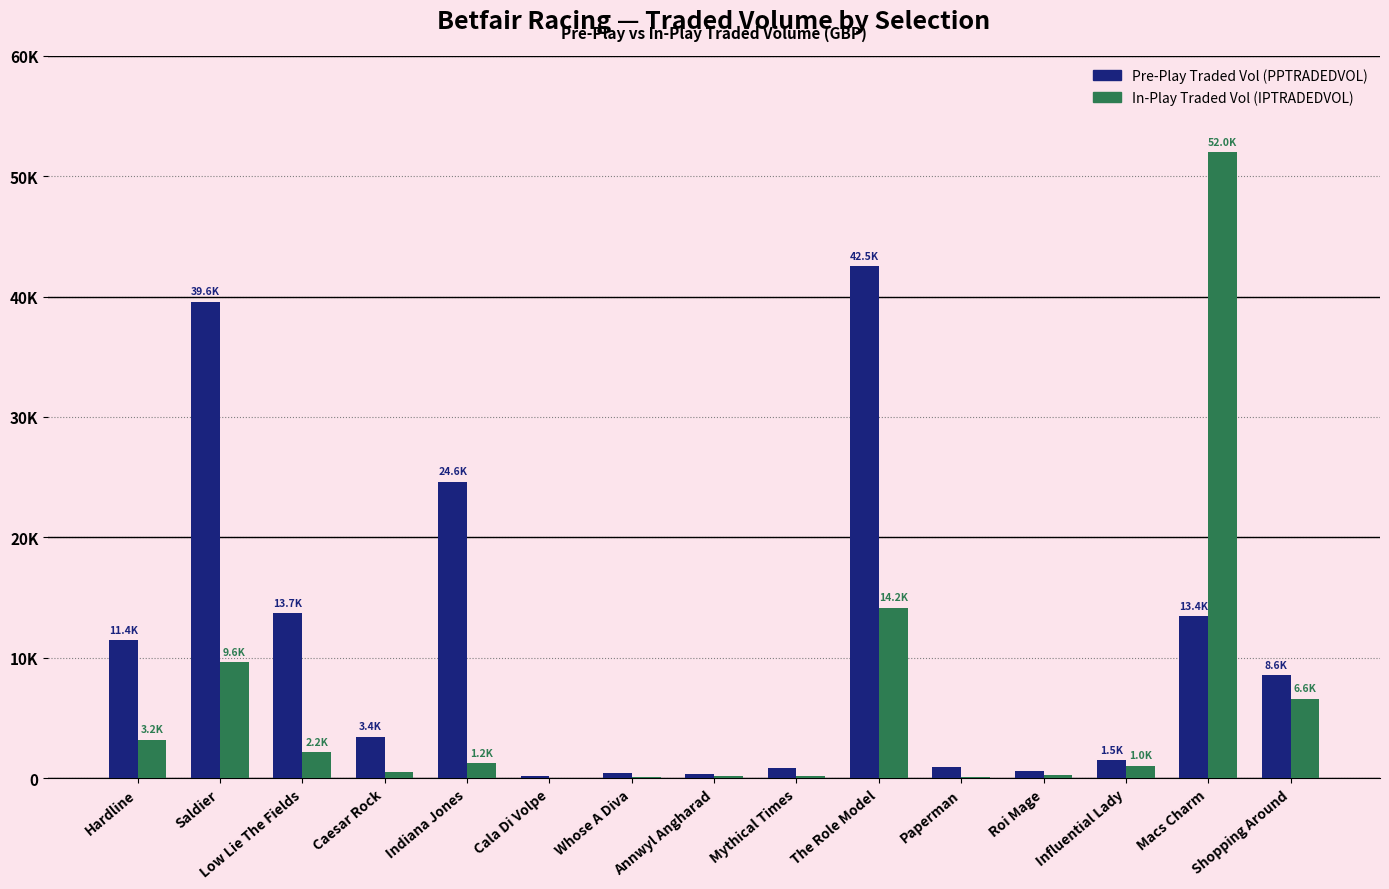

Are the bars horizontal?

No